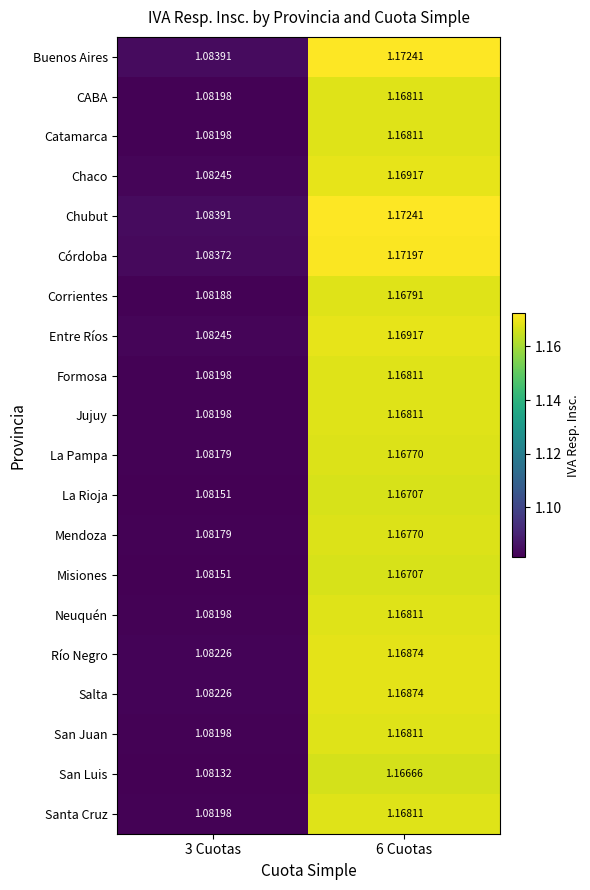

At how many categories does at least one series exceed 1?

2